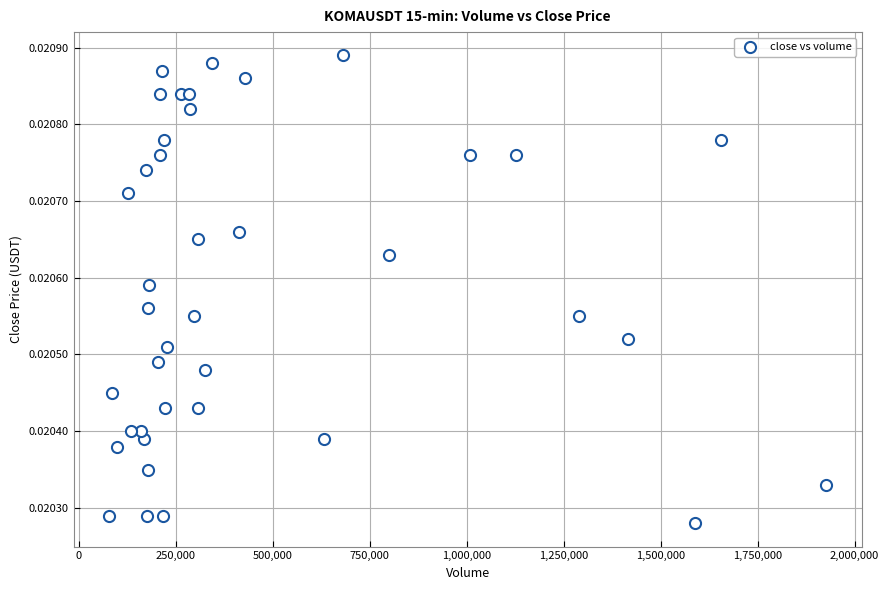

What is the range of X values (max minus min)?

1847286.0